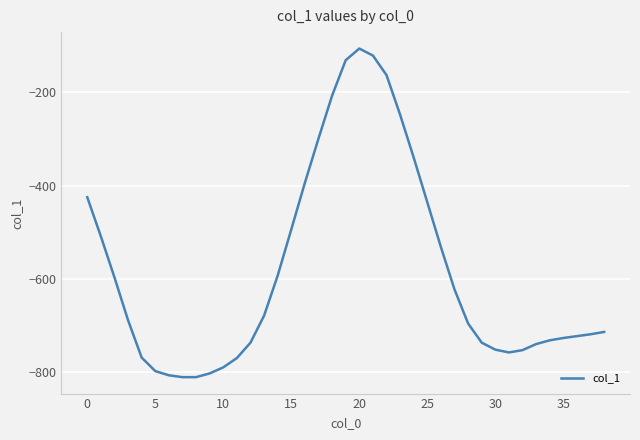

What is the difference between the maximum and minimum values?

705